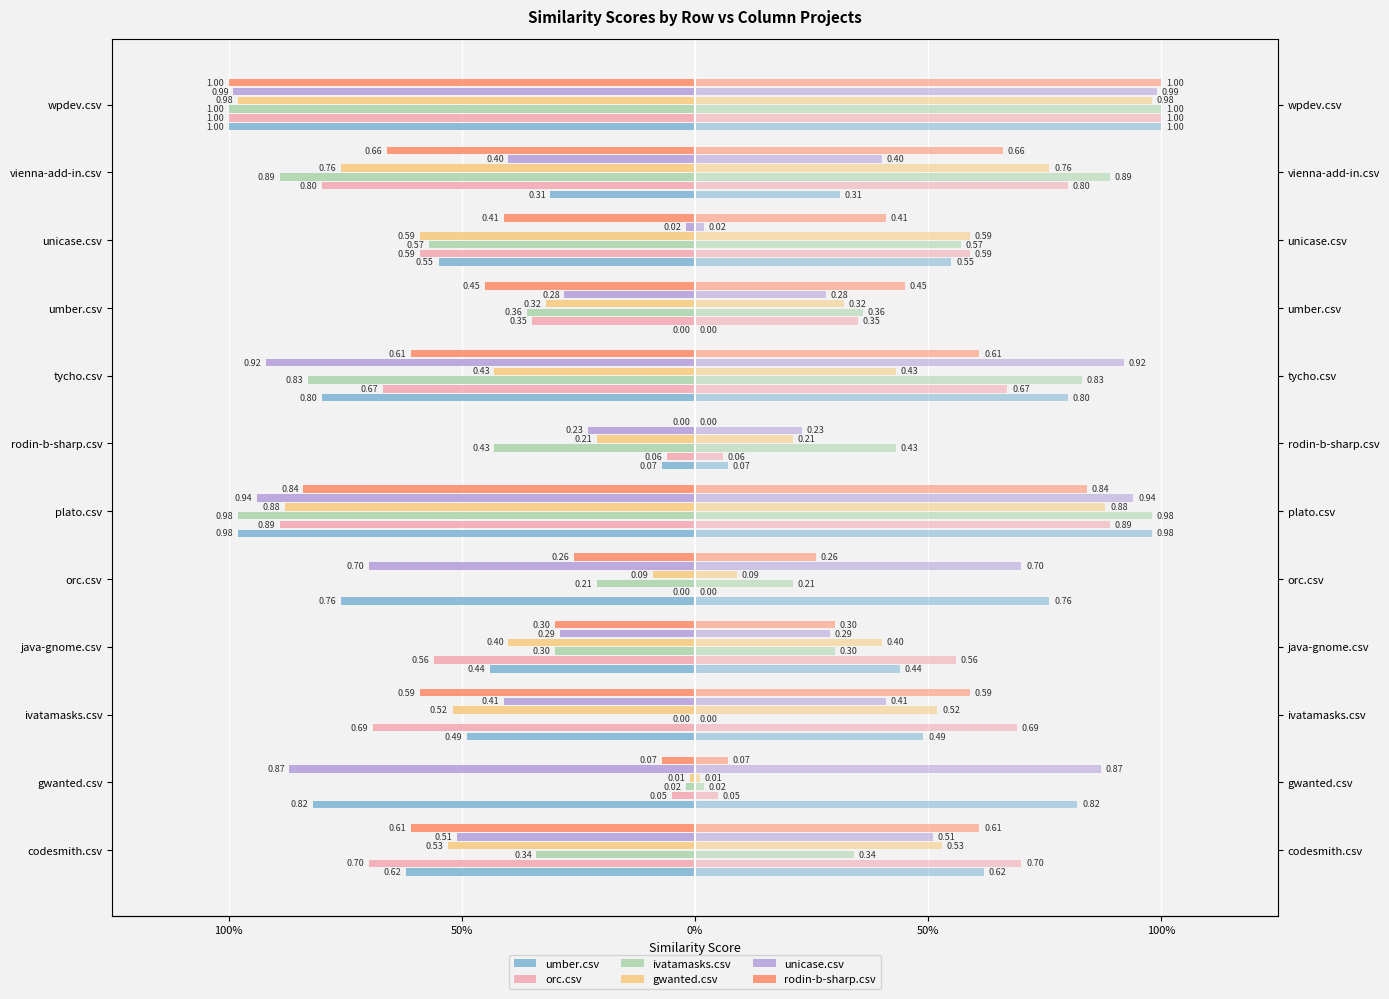

How many bars are there in each group?

6